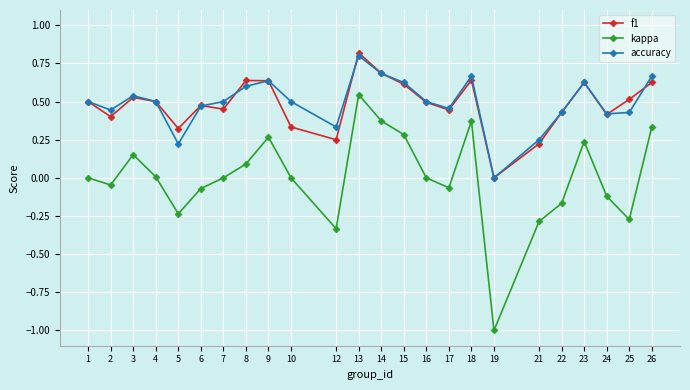

What is the maximum value for f1?

0.8